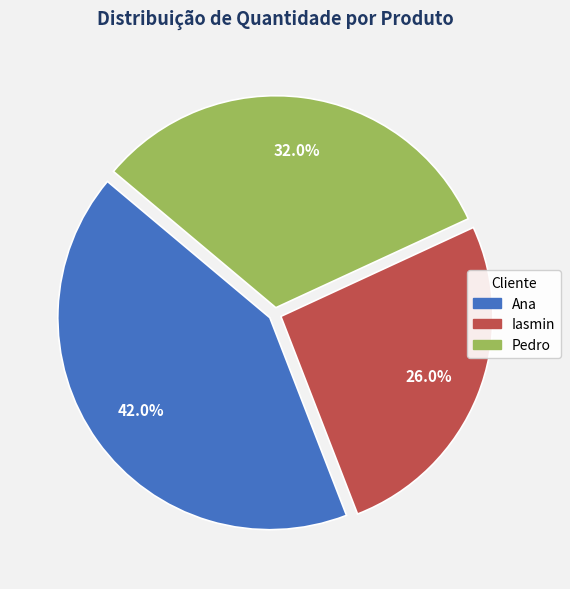

Does any single category account for the majority?

No